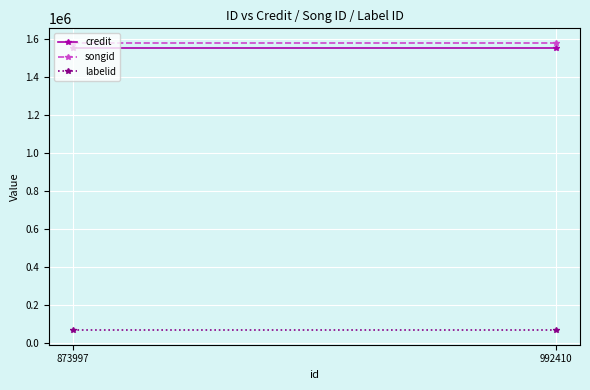

Between 992410 and 873997, which is larger?

992410